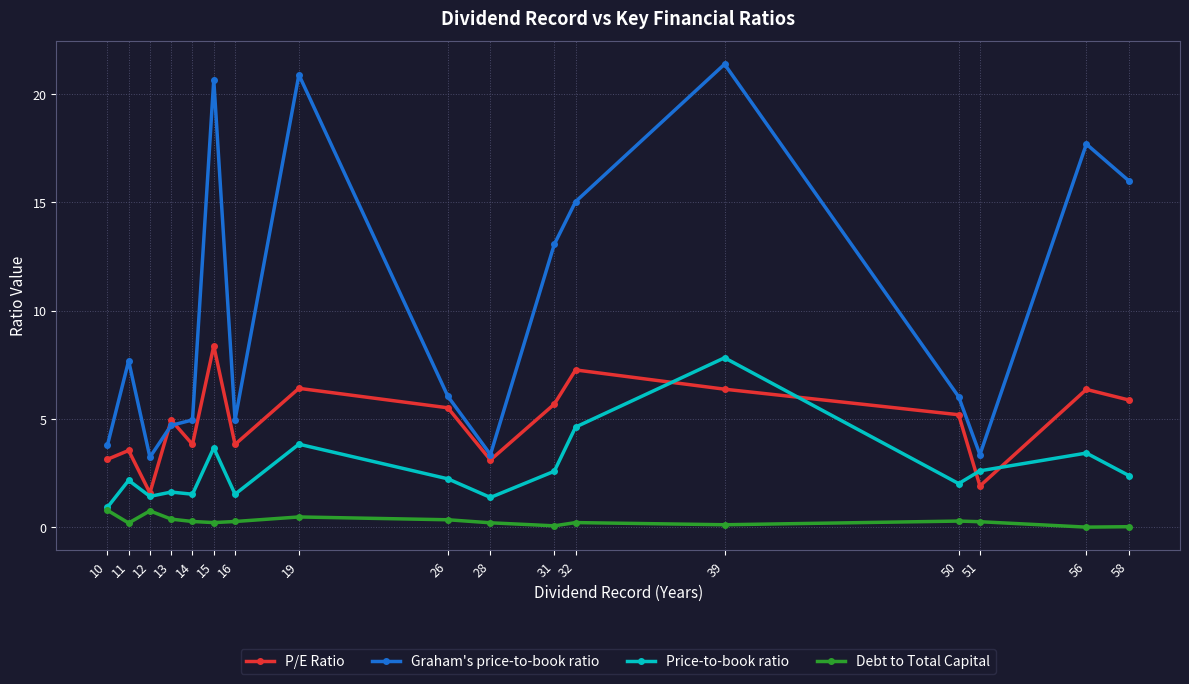

What is the sum of all Debt to Total Capital values?

4.8